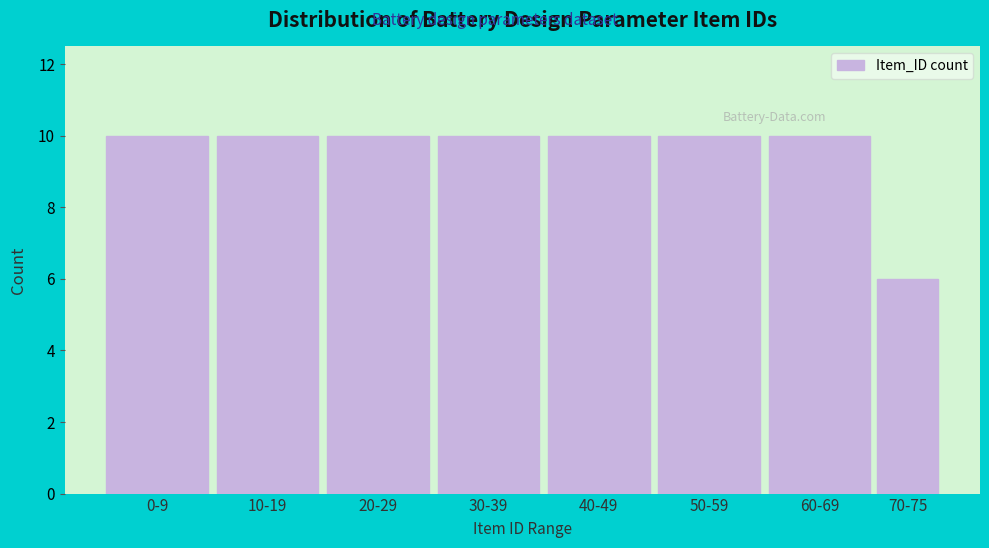

Reading left to right, transcribe all the data shown in this chart.

10	10	10	10	10	10	10	6